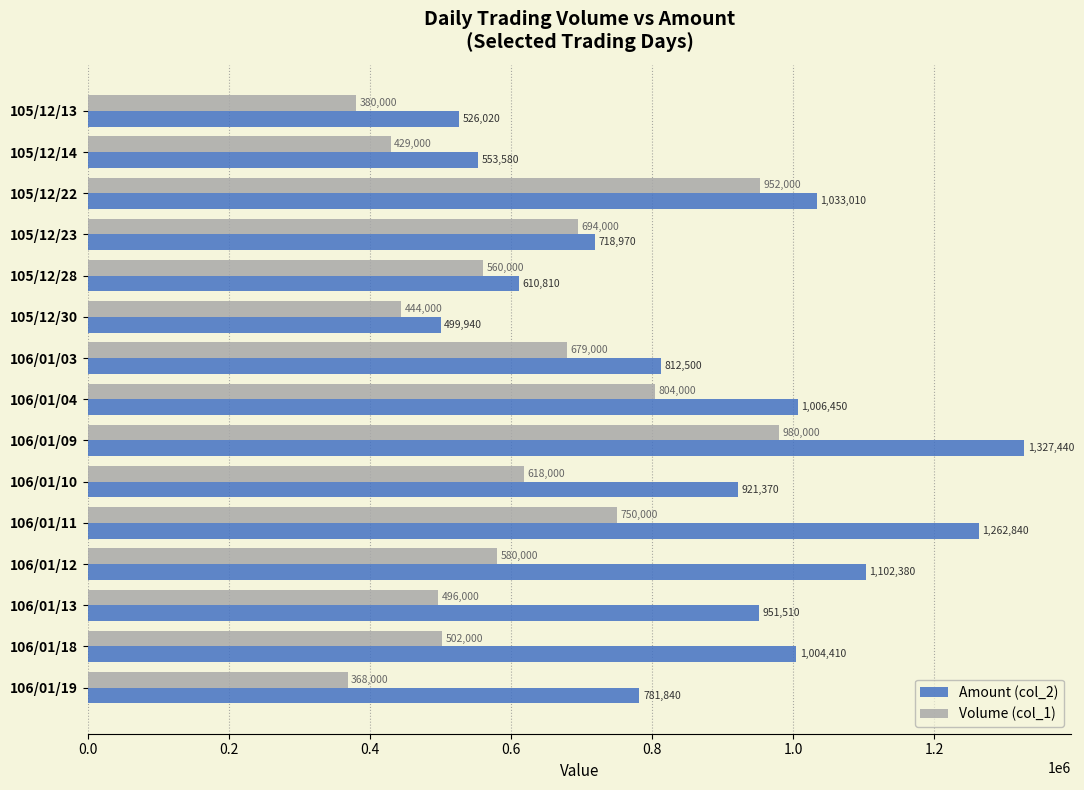

Which series has the largest range (max minus min)?

Amount (col_2)